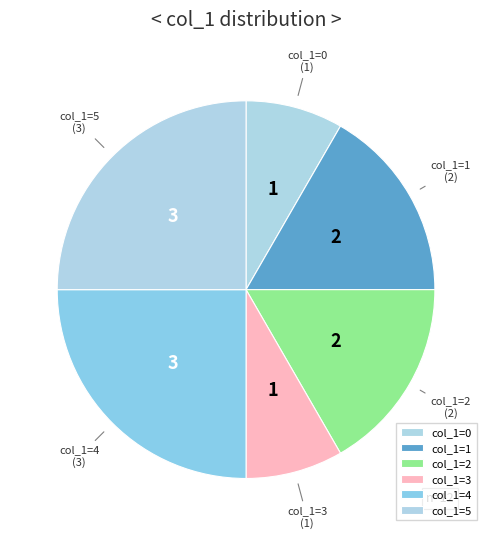

Combined, do col_1=1 and col_1=2 account for over 50%?

No